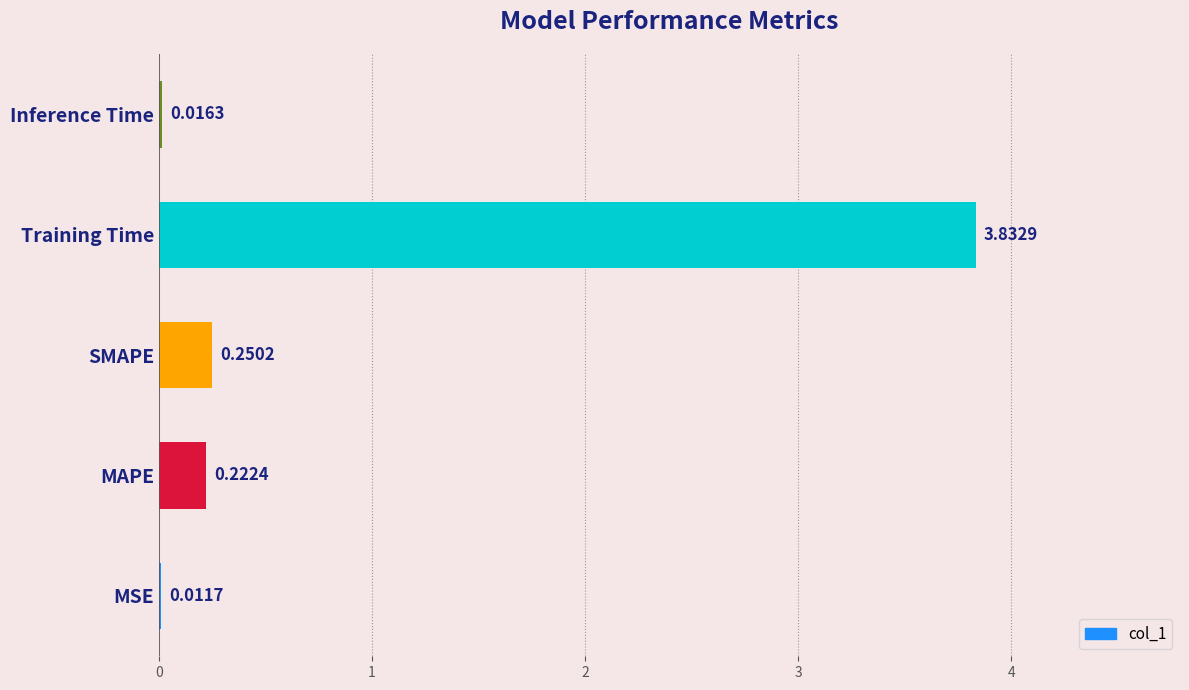

What is the sum of the values at MAPE and Training Time?

4.1